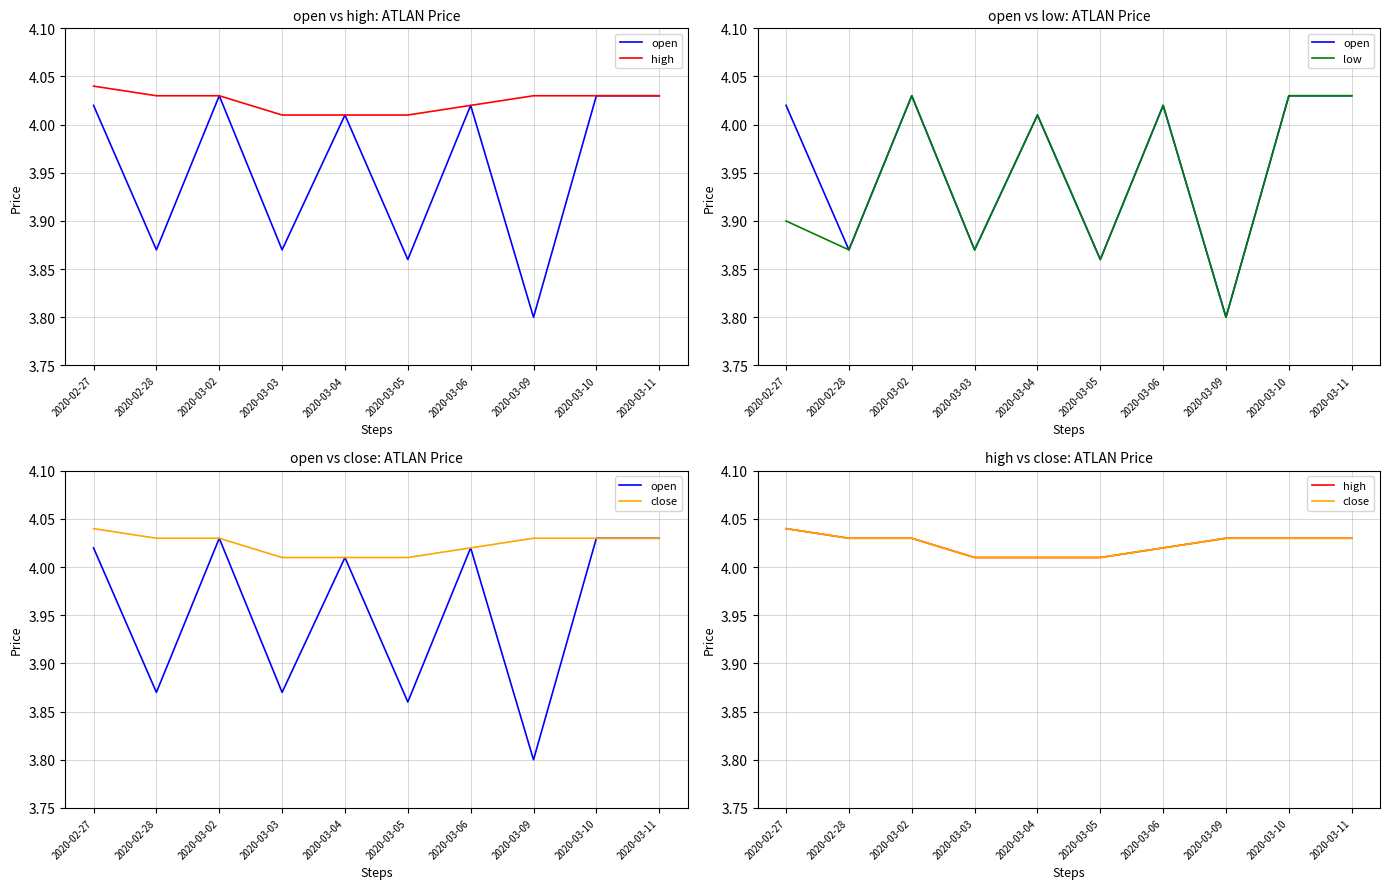

Rank the categories by close value from lowest to highest.

2020-03-03, 2020-03-04, 2020-03-05, 2020-03-06, 2020-02-28, 2020-03-02, 2020-03-09, 2020-03-10, 2020-03-11, 2020-02-27